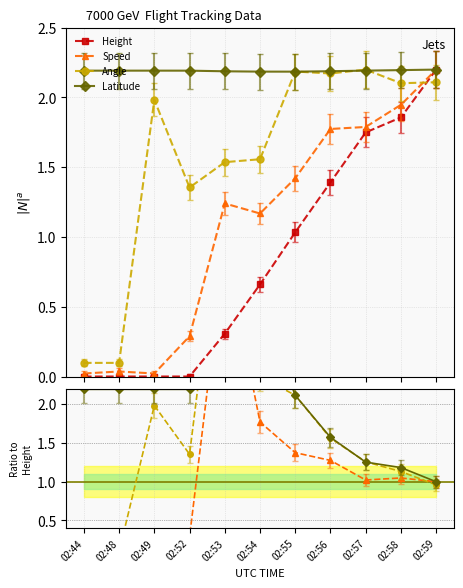

At which label does Speed first exceed 1?

02:53